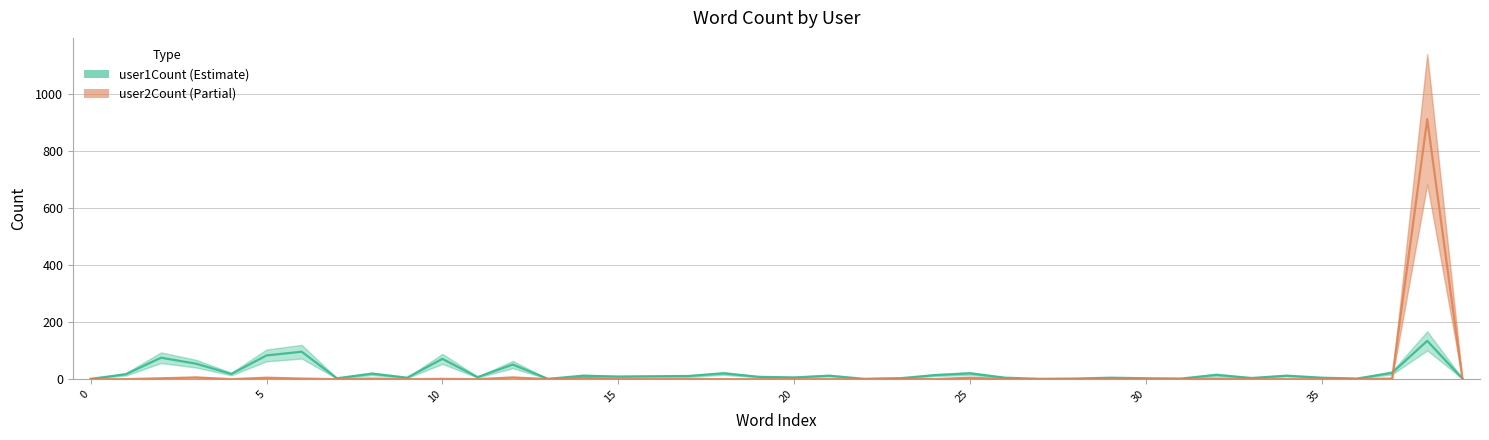

True or false: user1Count and user2Count intersect in this chart.

True